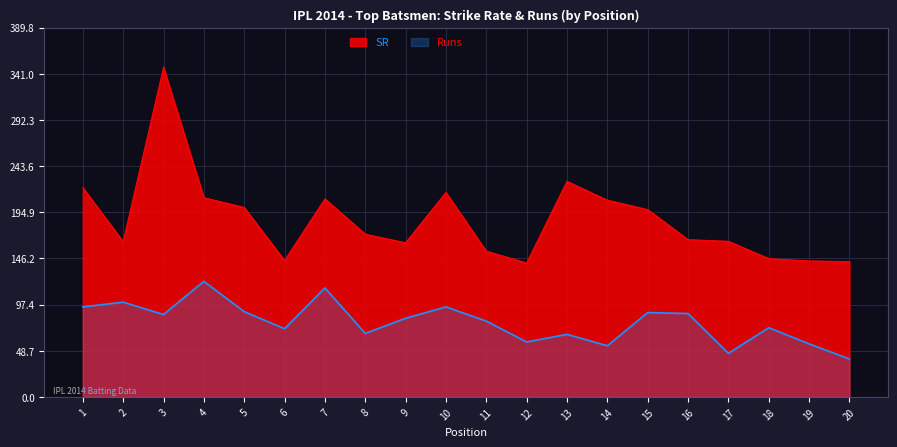

What is the difference between the Runs values at 13 and 4?

56.0